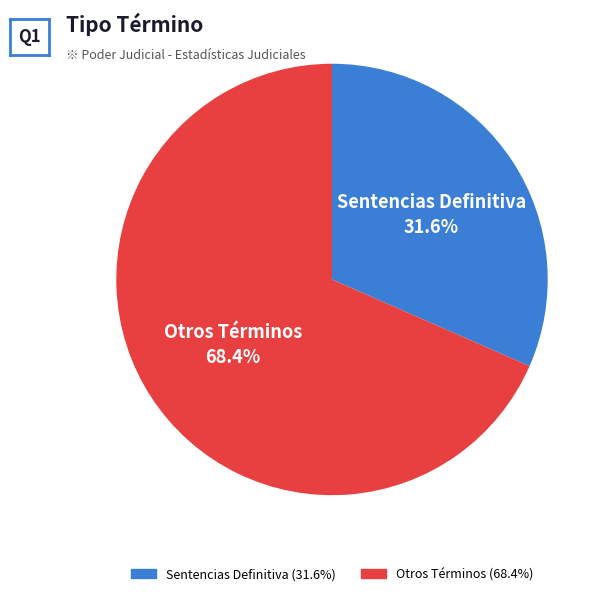

Is there a majority slice in this chart?

Yes